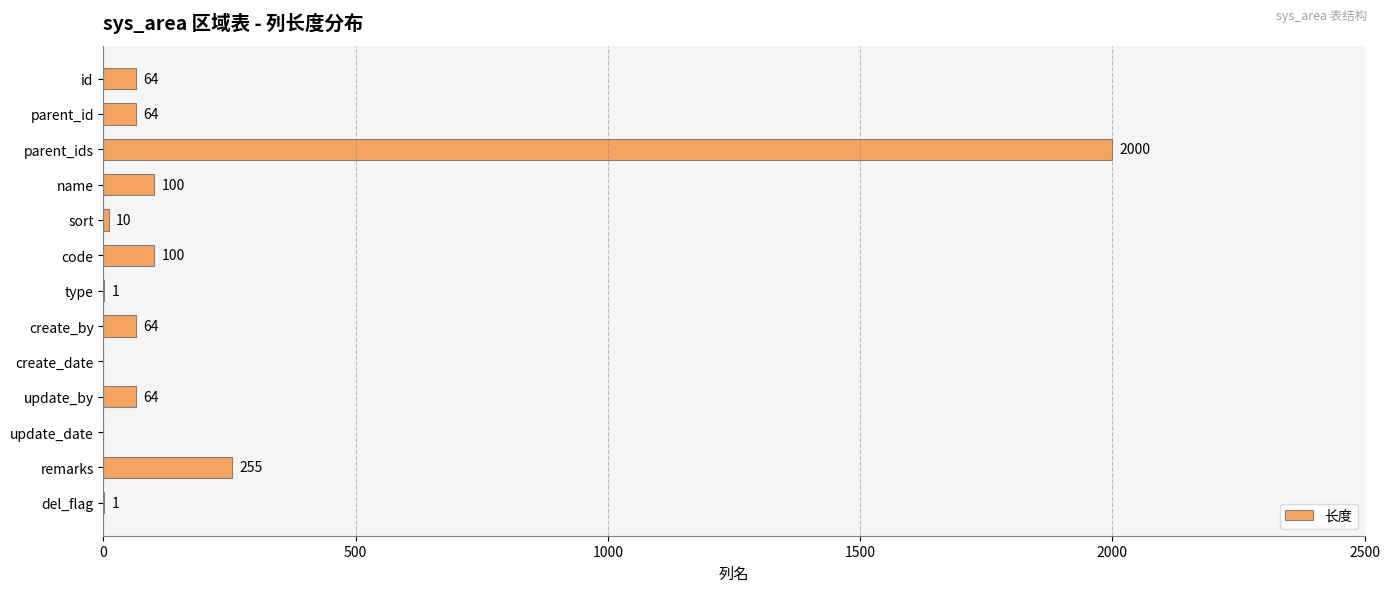

How many data points does each series have?

13